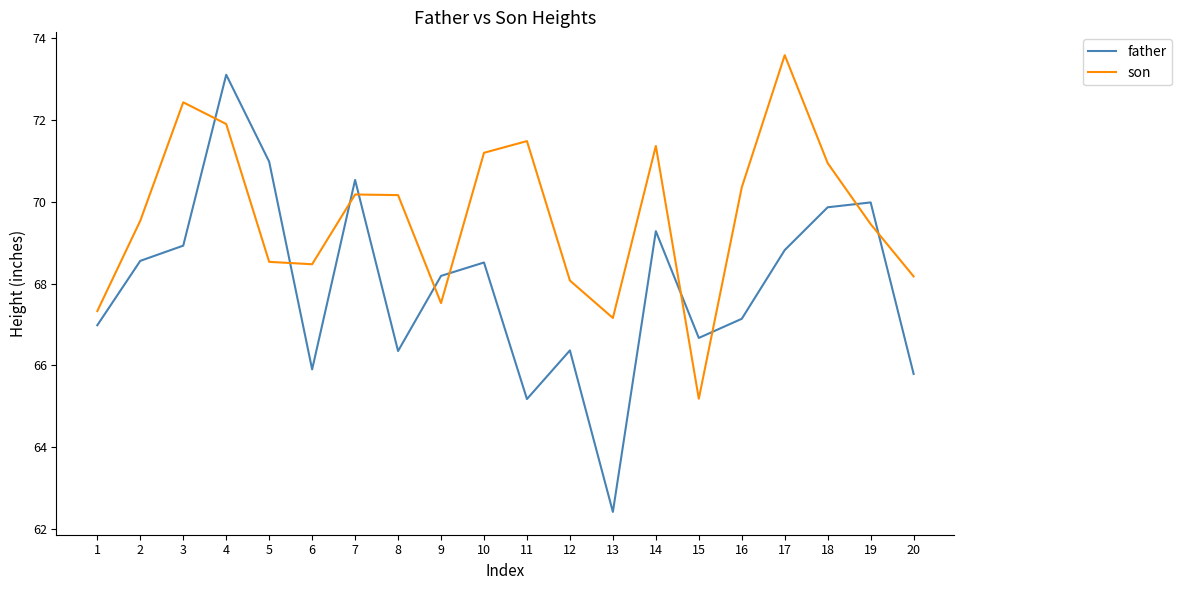

True or false: father and son cross at least once.

True